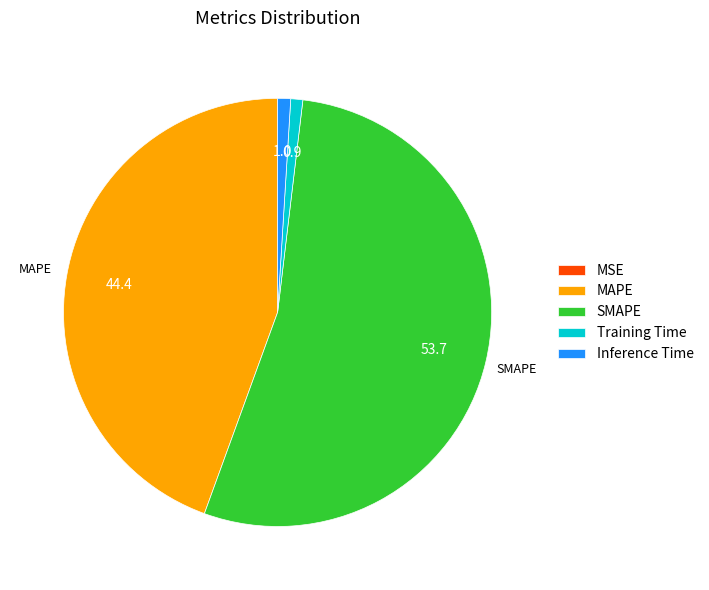

Which slice is the largest?

SMAPE